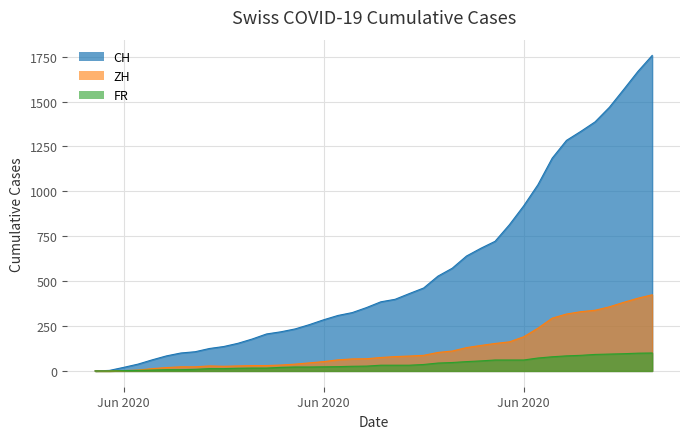

Where does the FR series first go above 32?

2020-06-23